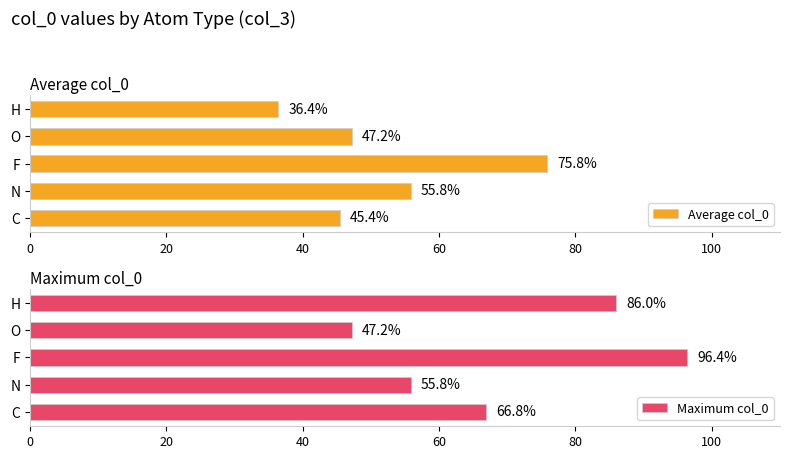

Rank the categories by Maximum col_0 value from lowest to highest.

O, N, C, H, F